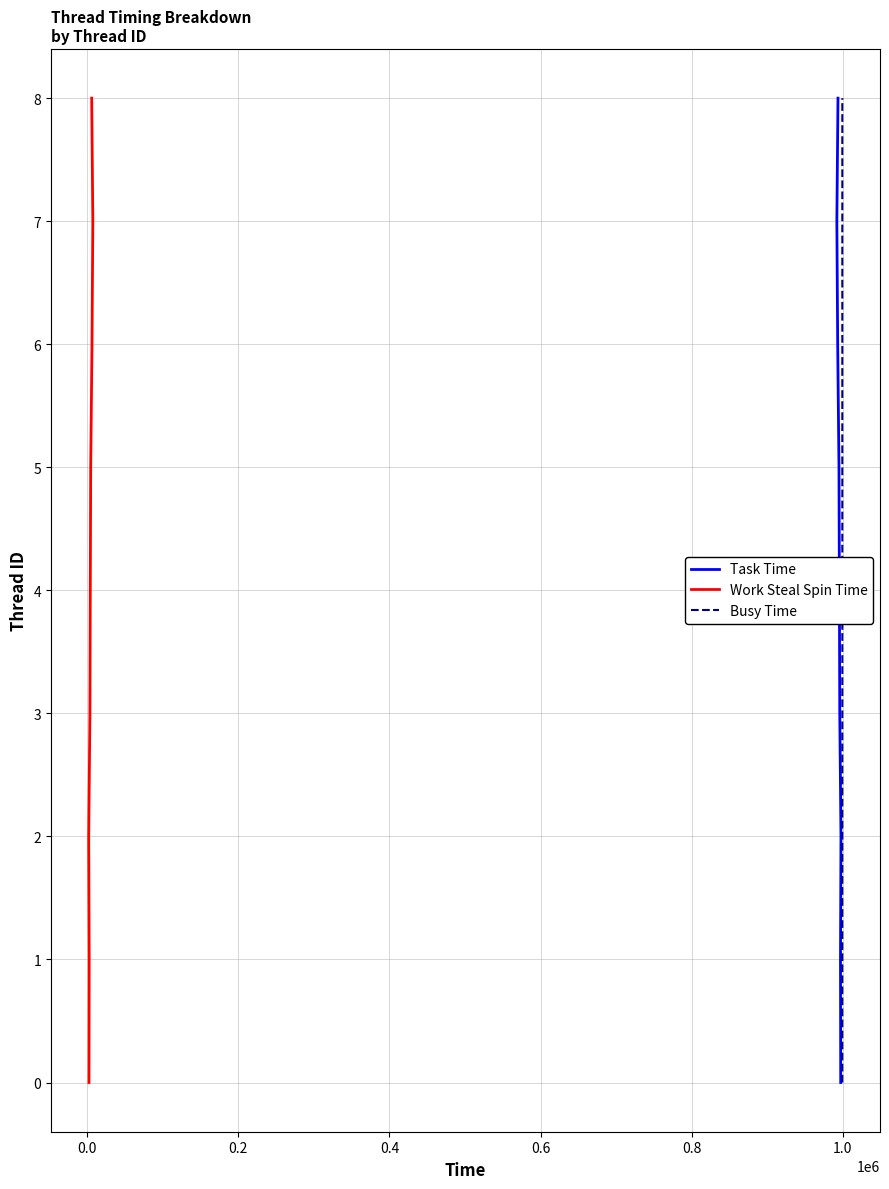

What are all the series names shown in the legend?

Task Time, Work Steal Spin Time, Busy Time